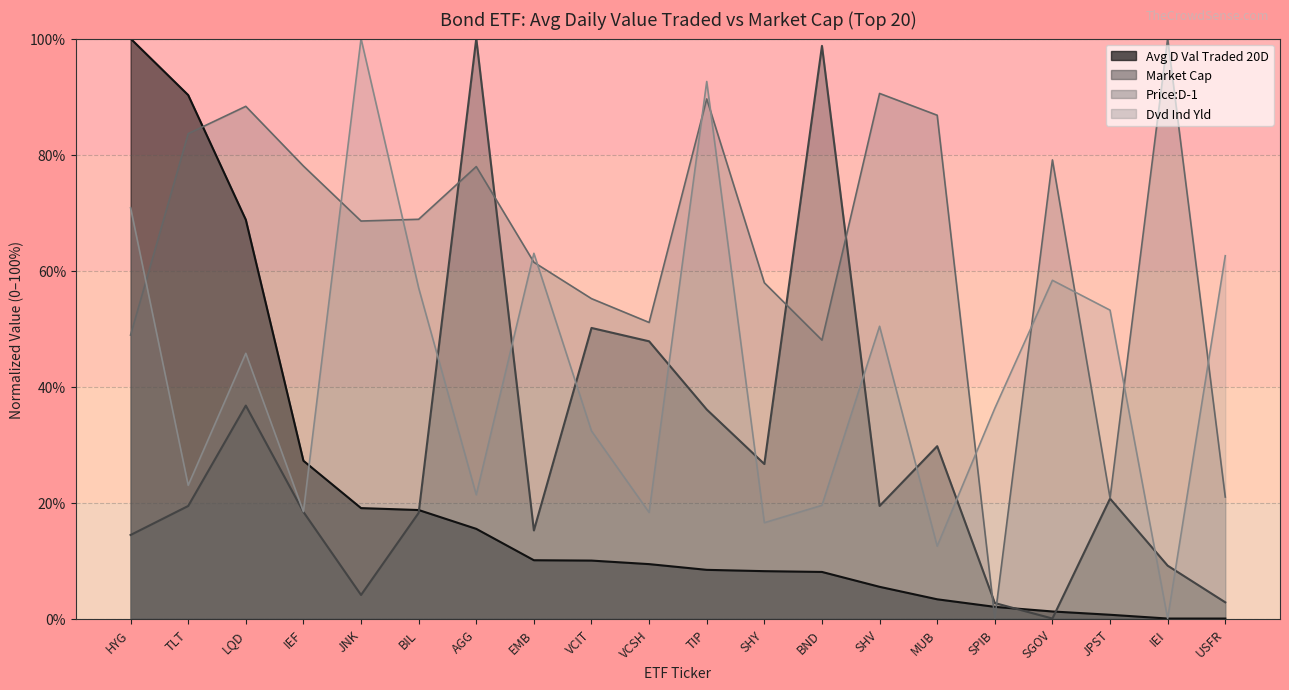

What are all the series names shown in the legend?

Avg D Val Traded 20D, Market Cap